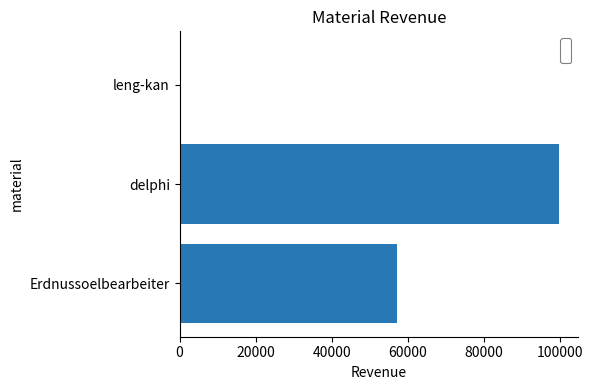

Which has a higher value, delphi or Erdnussoelbearbeiter?

delphi